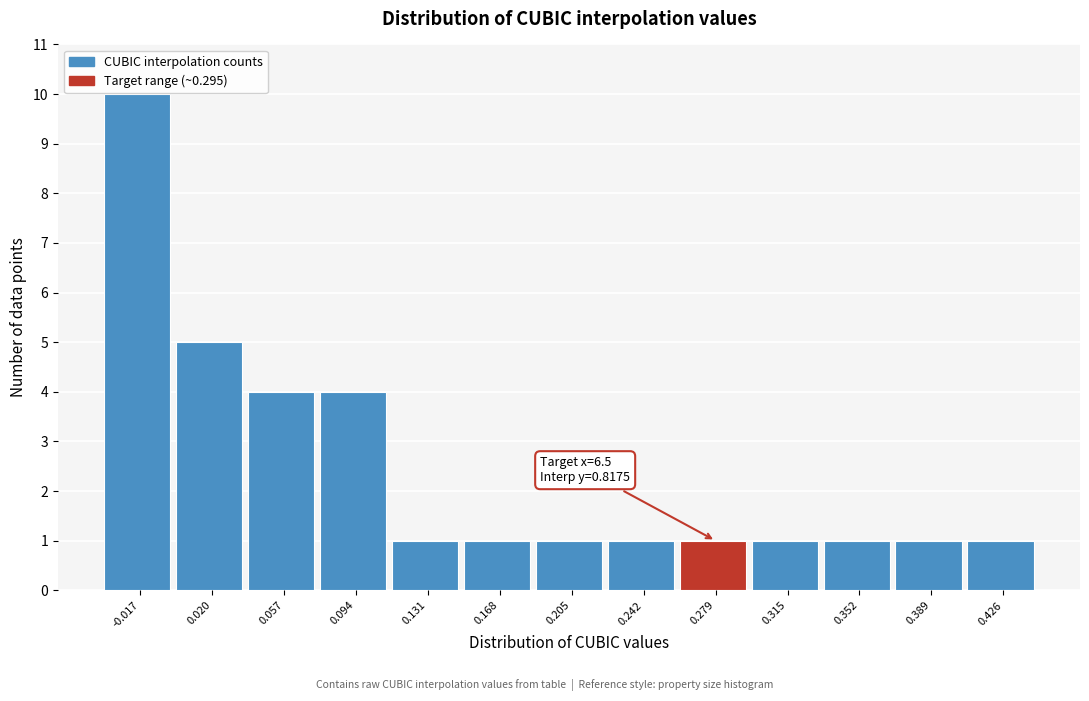

Reading left to right, extract all data points from this chart.

10	5	4	4	1	1	1	1	1	1	1	1	1